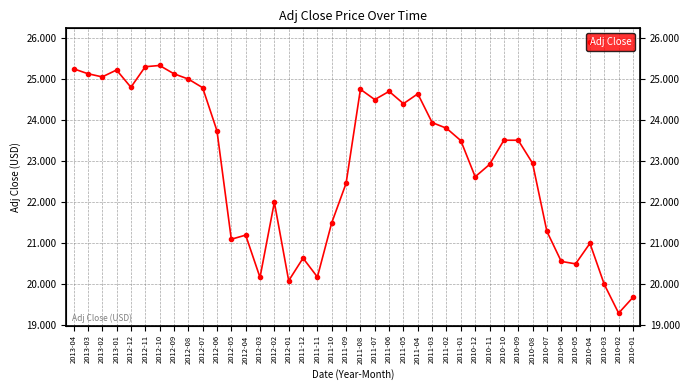

How many series are shown in this chart?

1